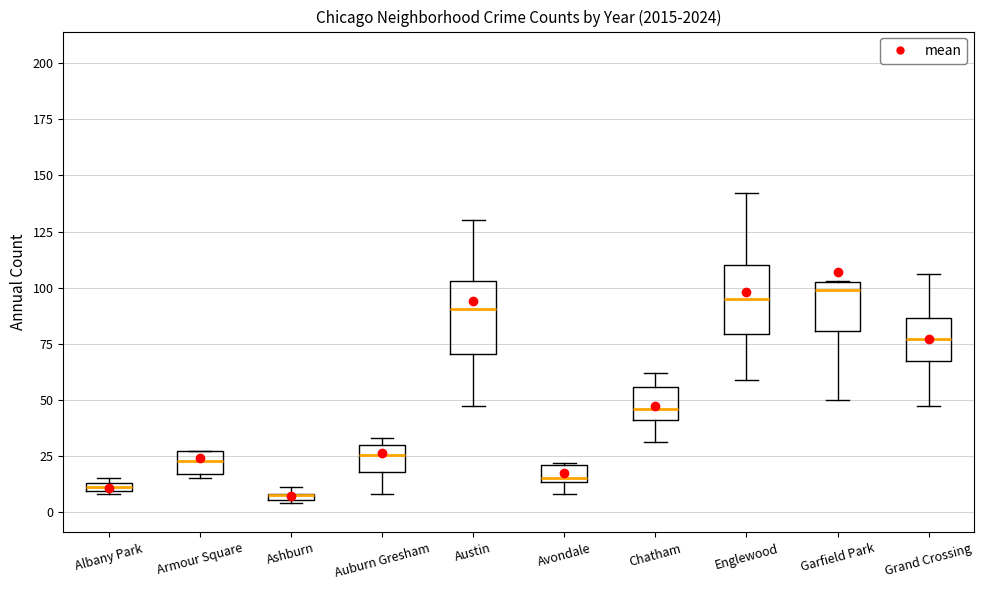

Where does the median line of the box for Grand Crossing sit on the y-axis? The values are not printed on the chart, so give them approximately, as read against the axis.

75